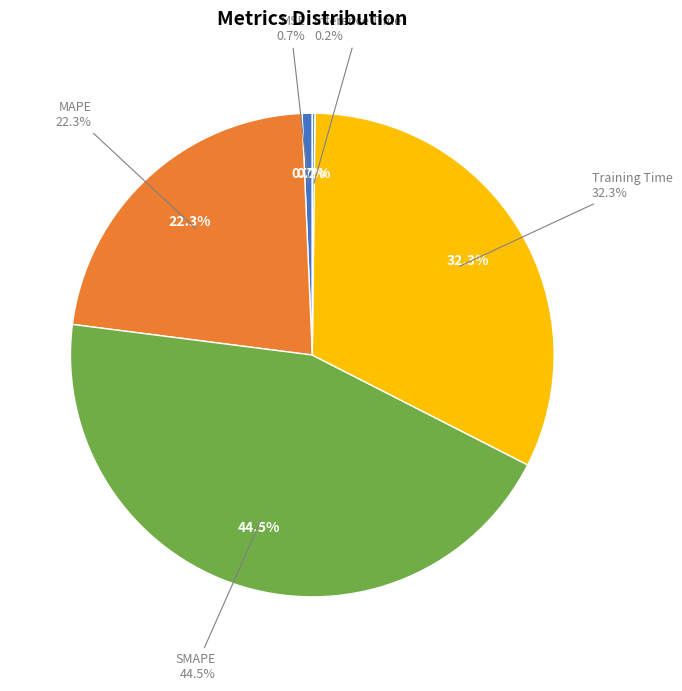

Which category has the biggest portion of the pie?

SMAPE